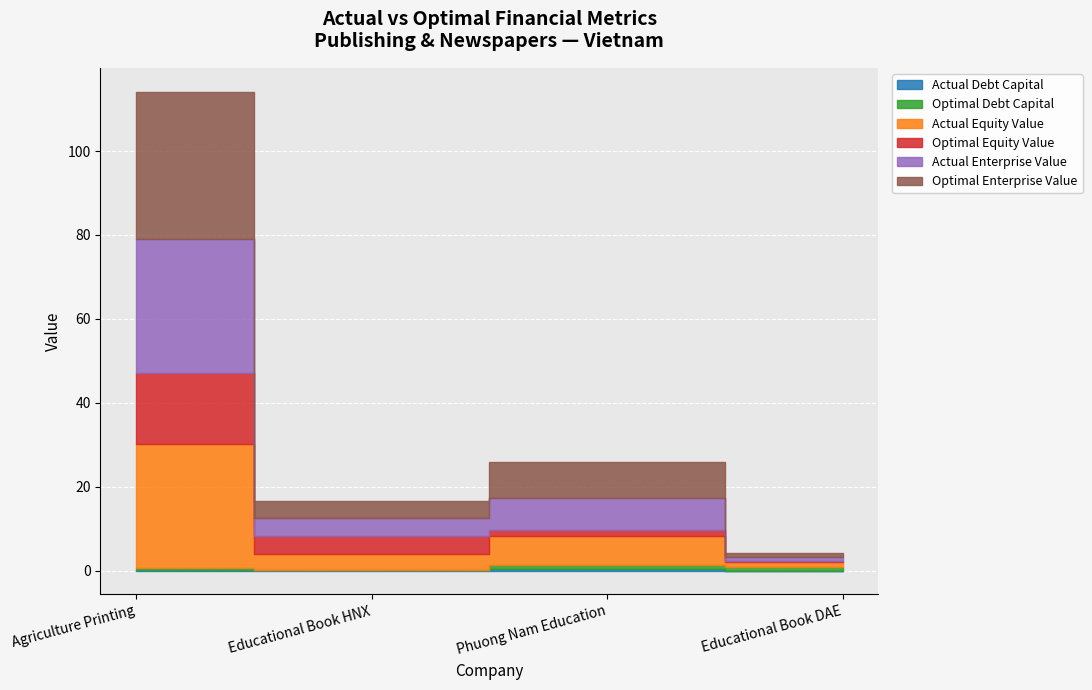

Is it true that optimal_equity_value equals 0.4 at Educational Book DAE?

False